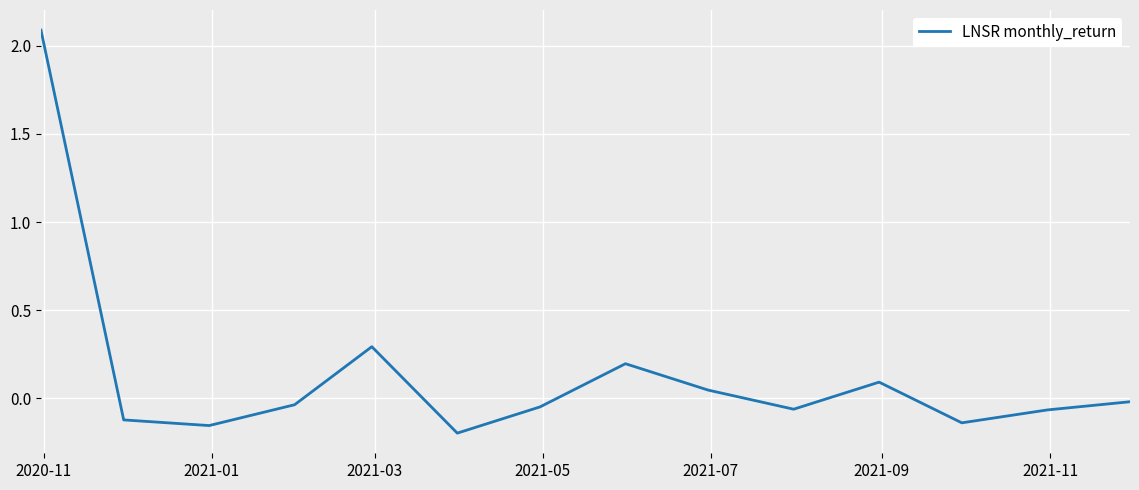

What is the greatest value displayed?

2.1